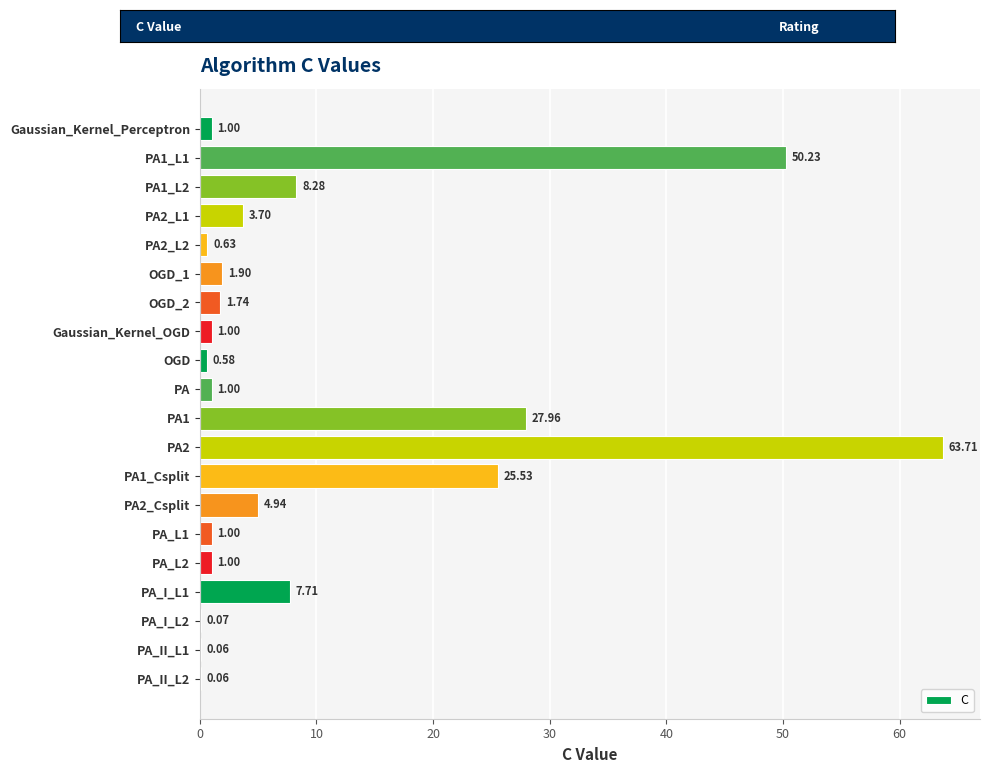

What is the change in value from PA2_L2 to PA_II_L1?

-0.6